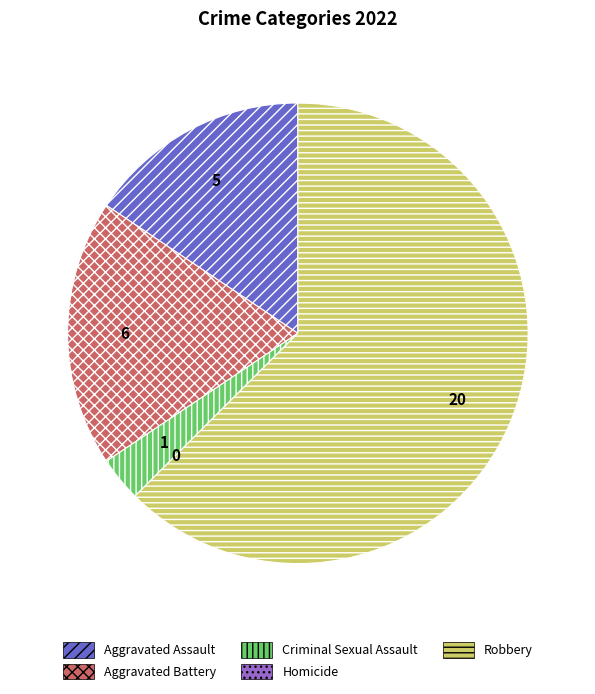

Which slice represents more than half of the pie?

Robbery